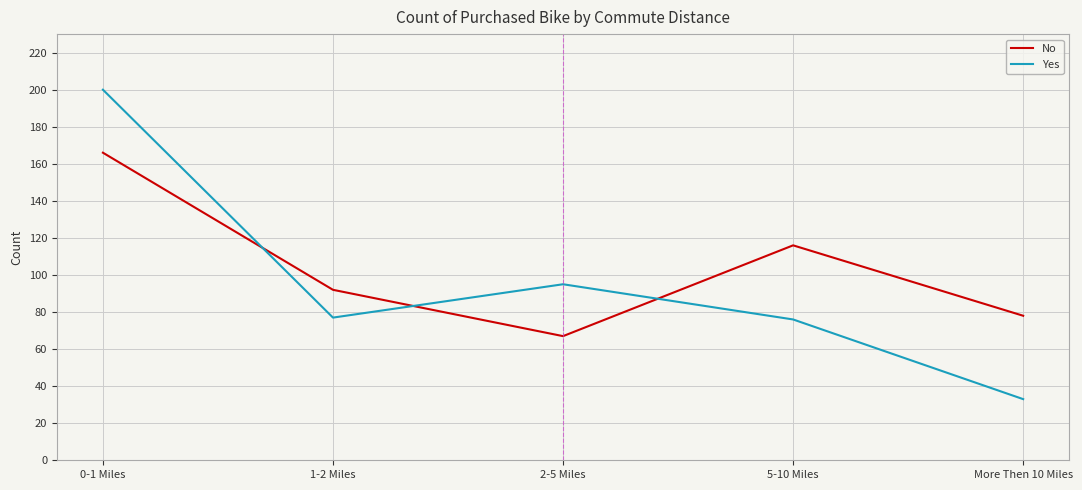

What are all the series names shown in the legend?

No, Yes